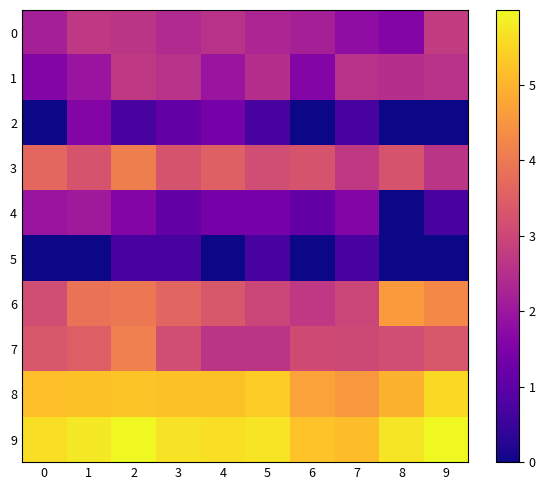

Reading right to left, list all the values displayed in this chart.

0: 9=2.8	8=1.6	7=1.8	6=2.2	5=2.3	4=2.6	3=2.4	2=2.6	1=2.7	0=2.2
1: 9=2.6	8=2.5	7=2.6	6=1.6	5=2.5	4=1.9	3=2.6	2=2.7	1=1.9	0=1.6
2: 9=0.0	8=0.0	7=0.7	6=0.0	5=0.7	4=1.4	3=1.1	2=0.7	1=1.6	0=0.0
3: 9=2.6	8=3.3	7=2.7	6=3.3	5=3.1	4=3.5	3=3.3	2=4.1	1=3.3	0=3.7
4: 9=0.7	8=0.0	7=1.6	6=1.1	5=1.4	4=1.4	3=1.1	2=1.6	1=2.1	0=1.9
5: 9=0.0	8=0.0	7=0.7	6=0.0	5=0.7	4=0.0	3=0.7	2=0.7	1=0.0	0=0.0
6: 9=4.3	8=4.6	7=3.0	6=2.7	5=3.0	4=3.3	3=3.6	2=4.0	1=3.9	0=3.1
7: 9=3.3	8=3.1	7=3.0	6=3.1	5=2.6	4=2.6	3=3.1	2=4.1	1=3.5	0=3.3
8: 9=5.6	8=5.0	7=4.6	6=4.7	5=5.4	4=5.2	3=5.2	2=5.3	1=5.2	0=5.2
9: 9=6.0	8=5.7	7=5.1	6=5.2	5=5.7	4=5.6	3=5.7	2=6.0	1=5.8	0=5.6